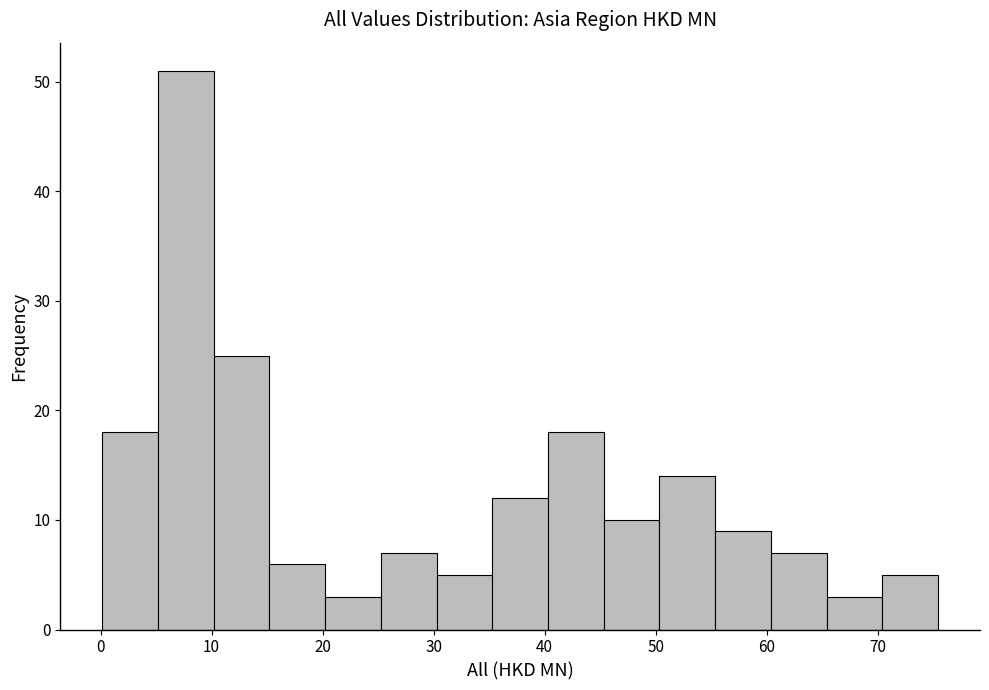

Reading left to right, transcribe this chart: for each bar, give the range it covers on the x-axis and its height. Neither the bar edges nor the heights are printed on the chart, so give them approximately, as read against the axes.

0 to 5: 18
5 to 10: 51
10 to 15: 25
15 to 20: 6
20 to 25: 3
25 to 30: 7
30 to 35: 5
35 to 40: 12
40 to 45: 18
45 to 50: 10
50 to 55: 14
55 to 60: 9
60 to 65: 7
65 to 70: 3
70 to 75: 5